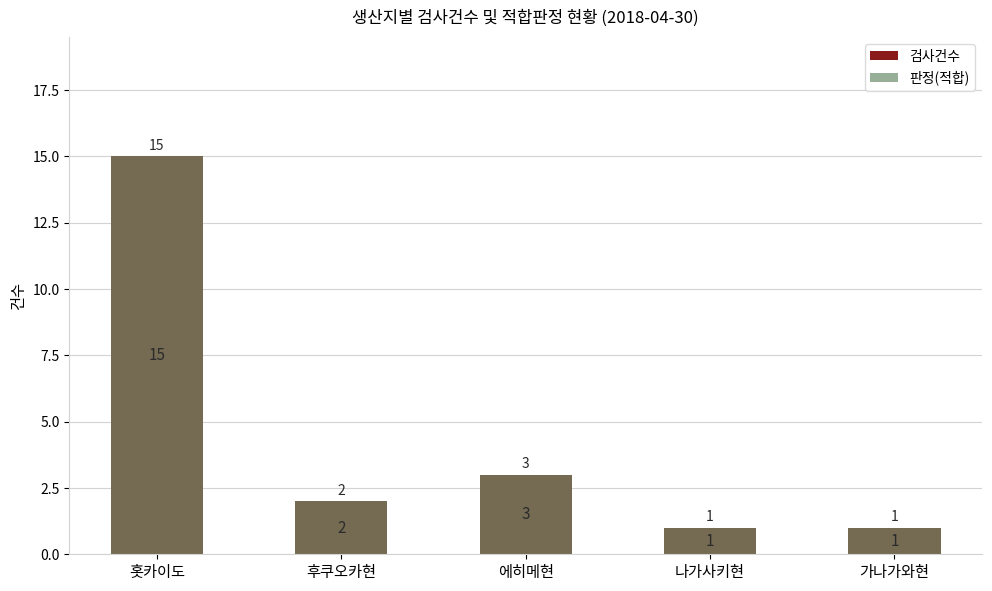

Which series has the largest total across all categories?

검사건수